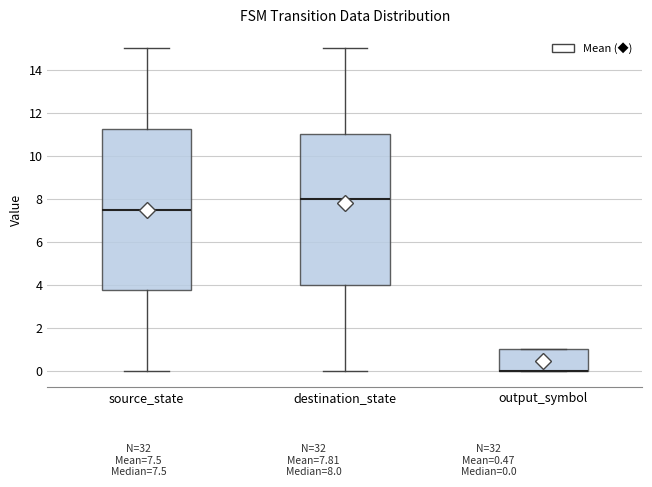

Reading left to right, transcribe this box plot: for each box, give where its median line is, the range the box spans, and where its two whiskers end, as read against the y-axis. The values are not printed on the chart, so give them approximately, as read against the axis.

source_state: median 7.6, box 3.8 to 11.2, whiskers 0.0 to 15.0
destination_state: median 8.0, box 4.0 to 11.0, whiskers 0.0 to 15.0
output_symbol: median 0.0 (drawn on the box's lower edge), box 0.0 to 1.0, whiskers 0.0 to 1.0